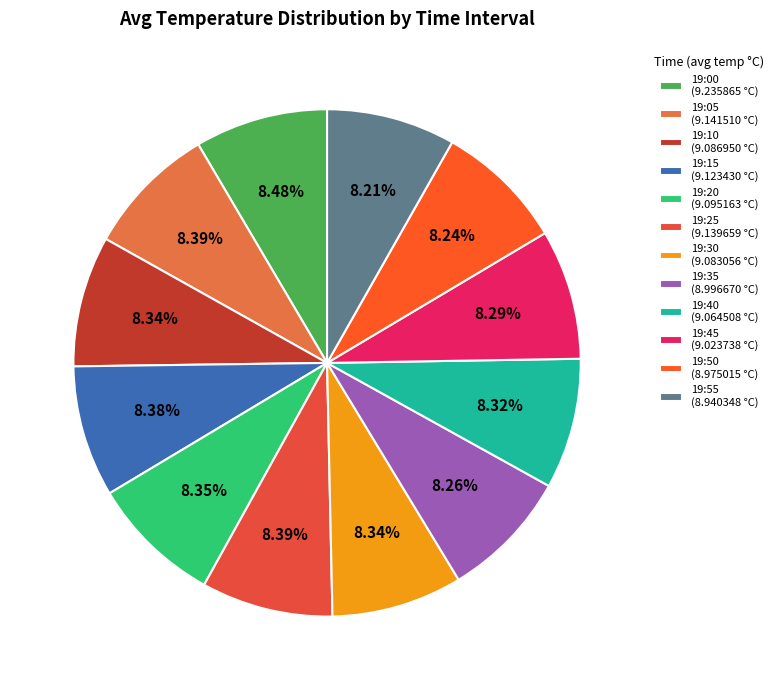

How many segments does this pie chart have?

12